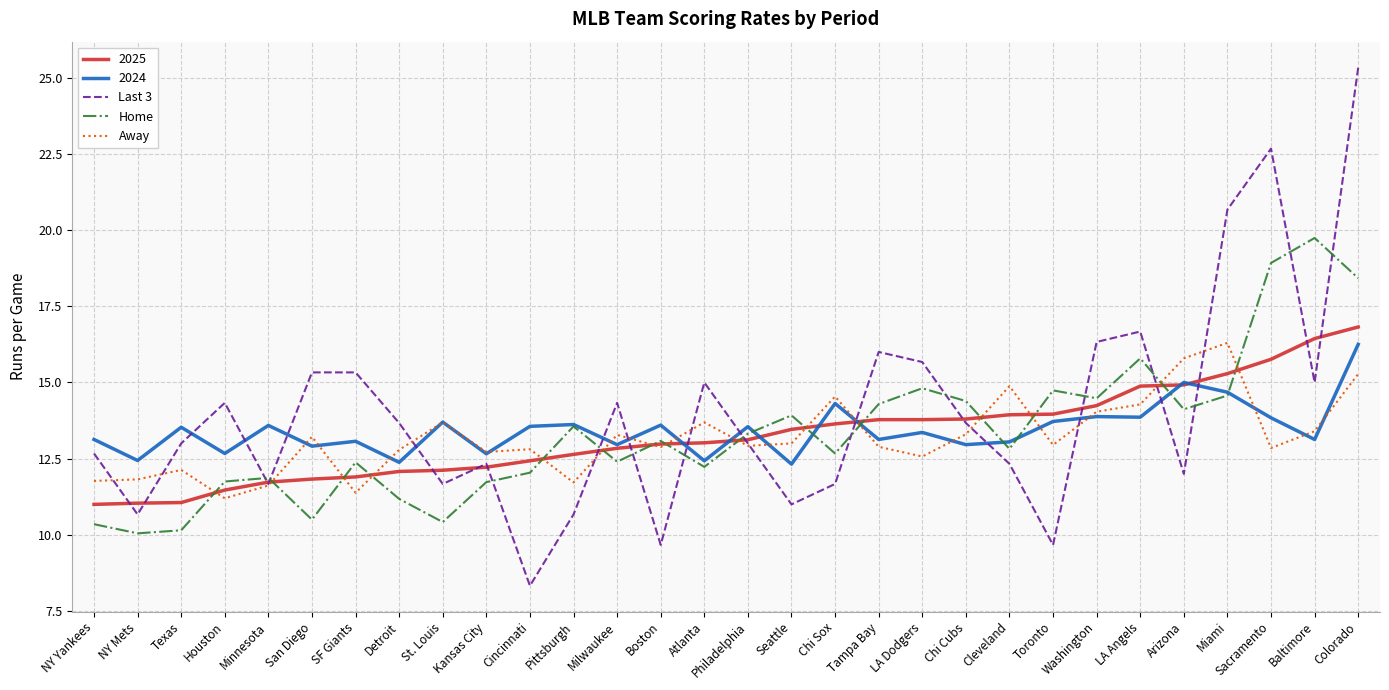

Between which two adjacent categories do Home and Away first intersect?

Texas and Houston